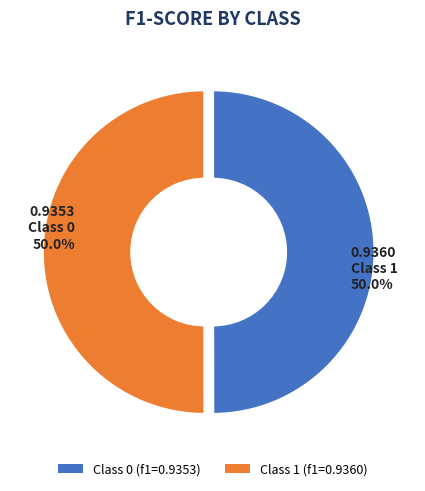

Is the sum of Class 1 (f1=0.9360) and Class 0 (f1=0.9353) greater than half?

Yes